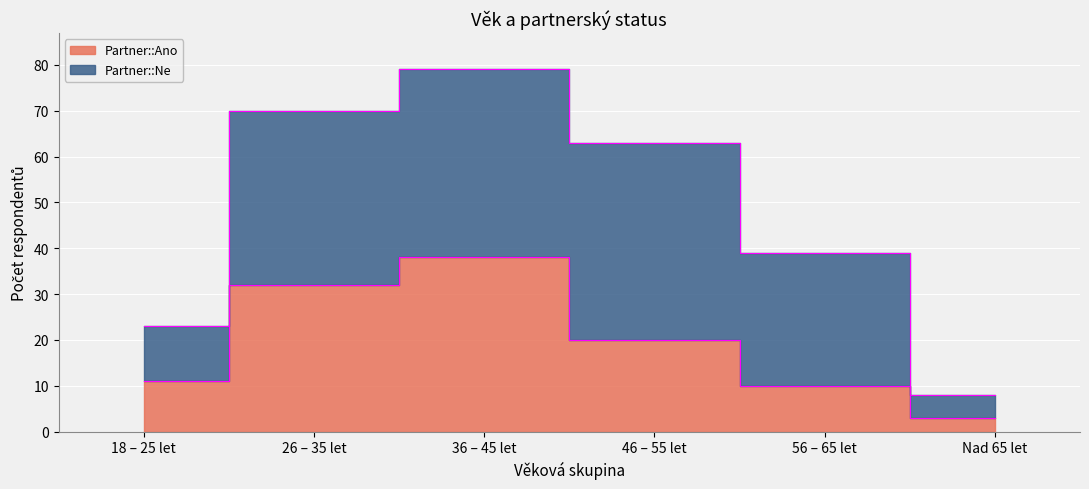

The value at 18 – 25 let is 7. True or false?

False